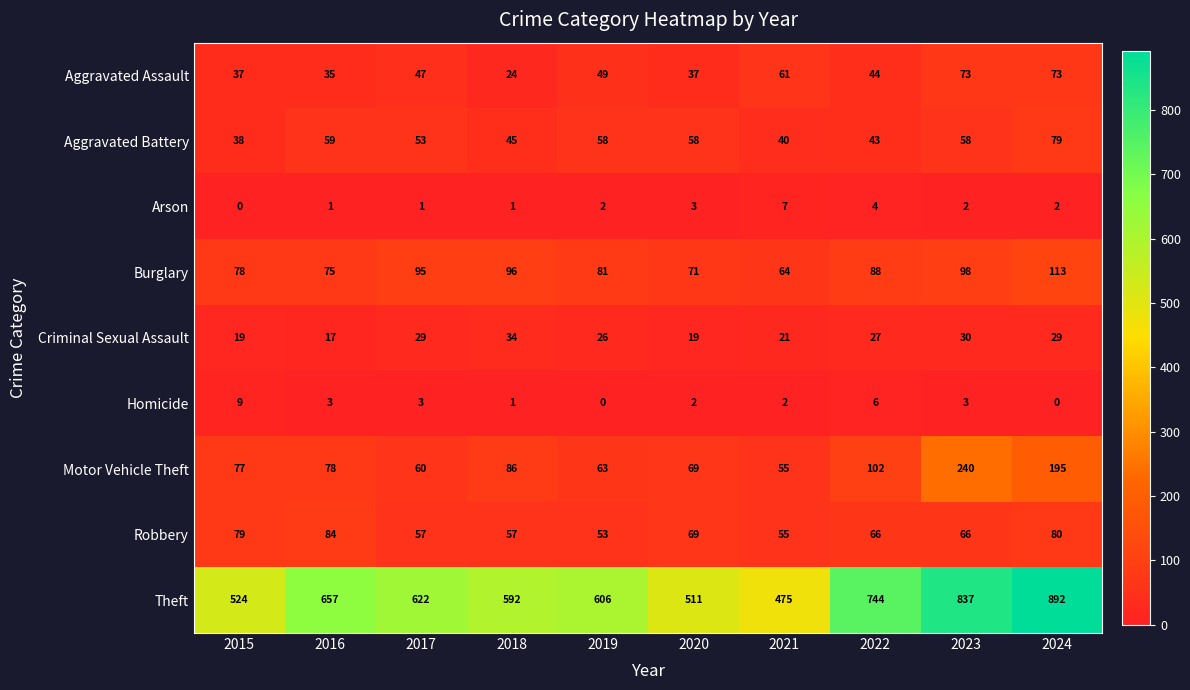

What is the minimum value for Robbery?

53